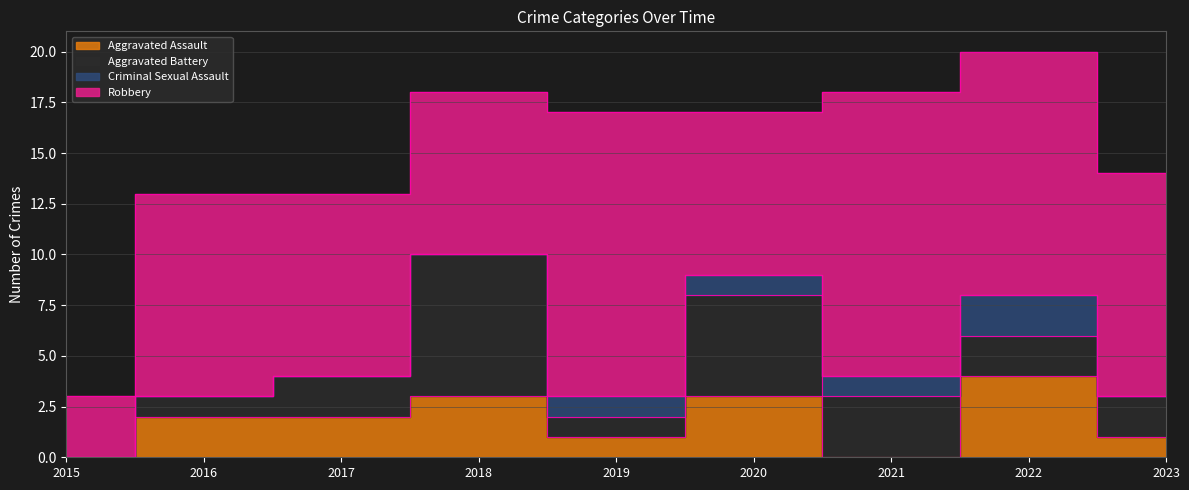

How many interior local peaks does the Aggravated Assault series have?

3